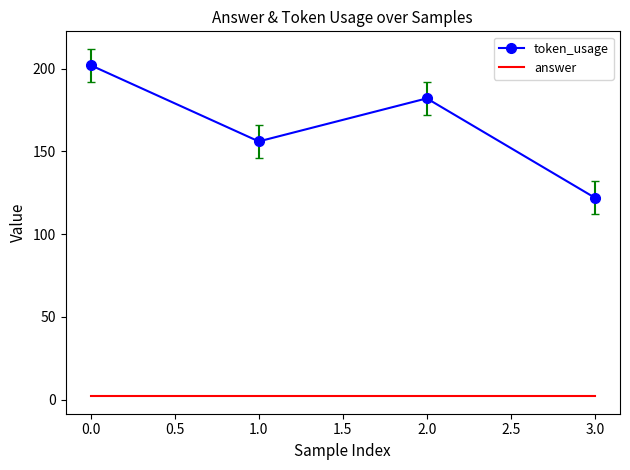

Rank the categories by token_usage value from highest to lowest.

0.0, 2.0, 1.0, 3.0